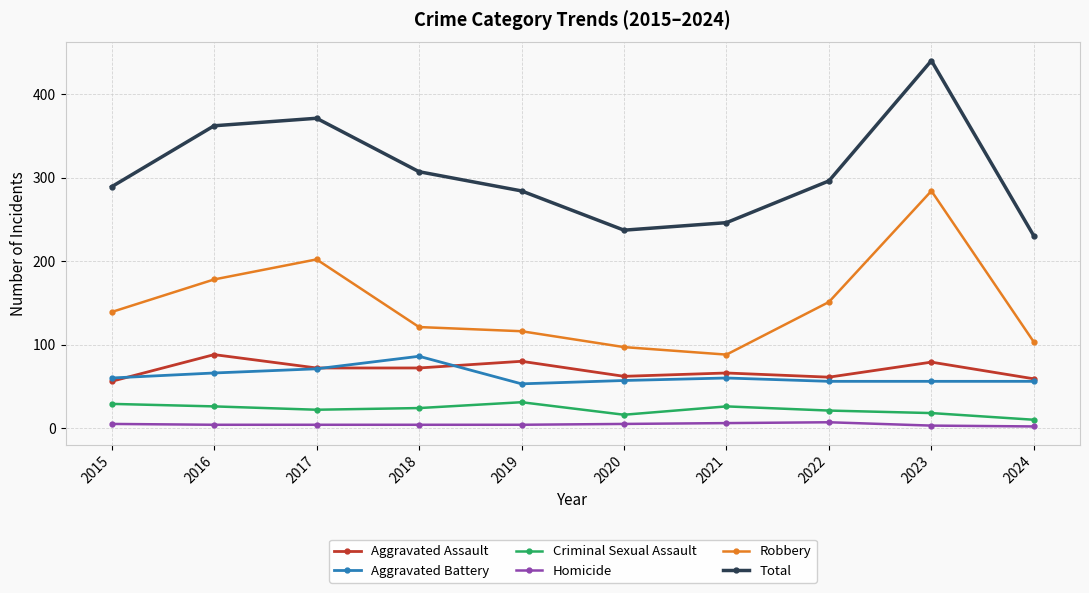

What is the sum of the Robbery values at 2023 and 2018?

405